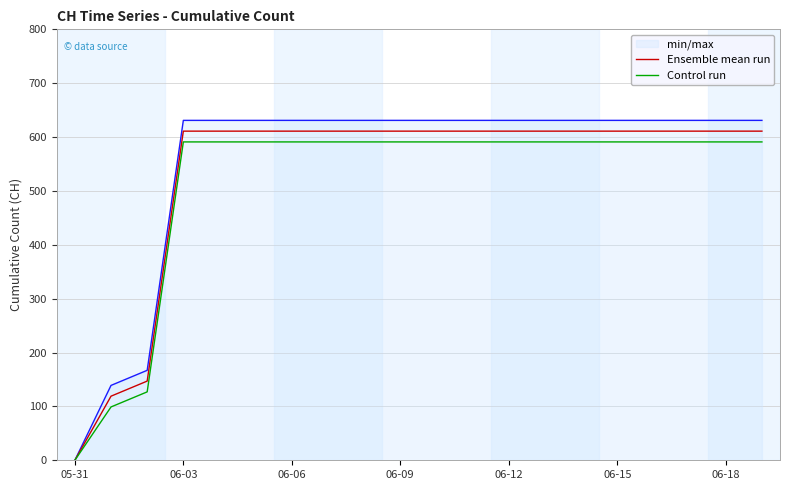

Which series has the widest spread of values?

min/max